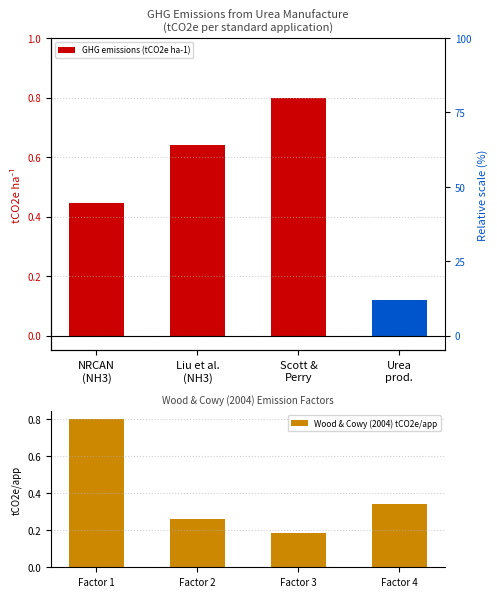

Is it true that Wood & Cowy (2004) tCO2e/app equals 0.4 at Factor 1?

False